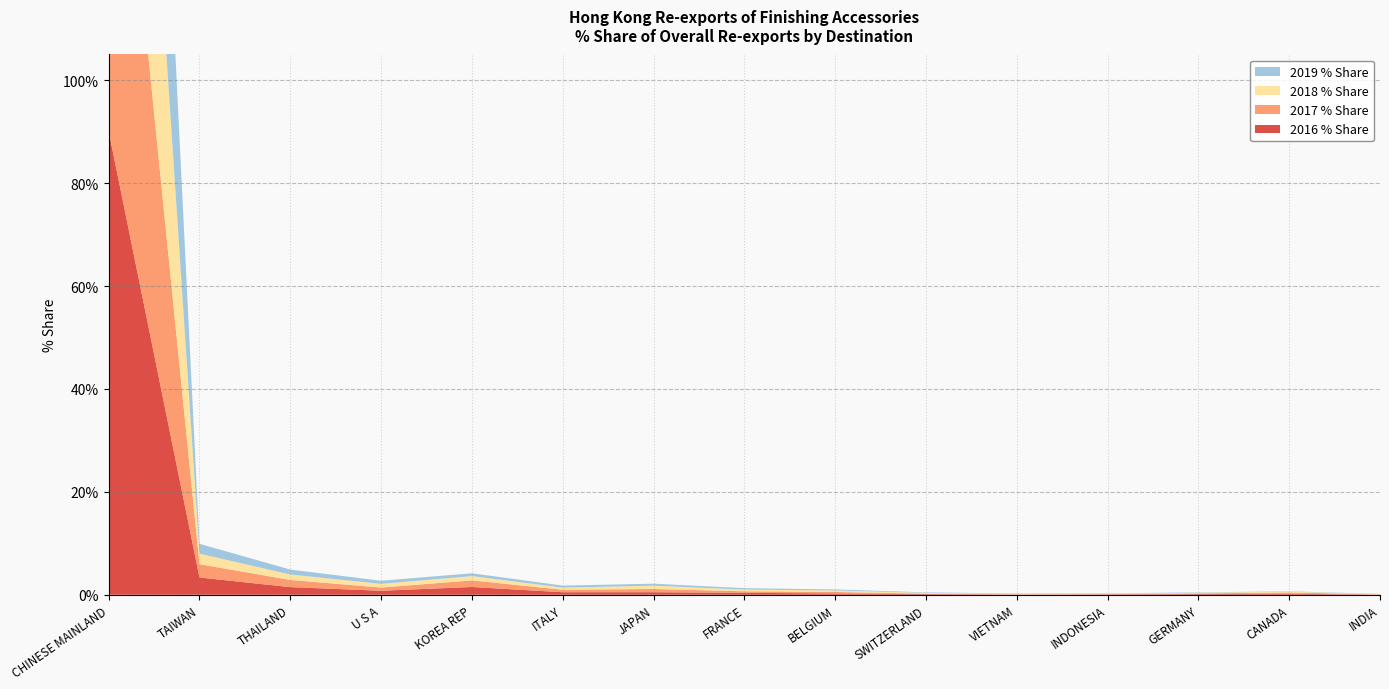

Reading right to left, list all the values displayed in this chart.

2016 % Share: INDIA=0.0	CANADA=0.2	GERMANY=0.1	INDONESIA=0.1	VIETNAM=0.0	SWITZERLAND=0.1	BELGIUM=0.2	FRANCE=0.4	JAPAN=0.5	ITALY=0.5	KOREA REP=1.5	U S A=0.8	THAILAND=1.5	TAIWAN=3.4	CHINESE MAINLAND=90.1
2017 % Share: INDIA=0.0	CANADA=0.2	GERMANY=0.1	INDONESIA=0.1	VIETNAM=0.0	SWITZERLAND=0.1	BELGIUM=0.3	FRANCE=0.3	JAPAN=0.6	ITALY=0.5	KOREA REP=1.3	U S A=0.6	THAILAND=1.4	TAIWAN=2.6	CHINESE MAINLAND=91.2
2018 % Share: INDIA=0.1	CANADA=0.1	GERMANY=0.1	INDONESIA=0.0	VIETNAM=0.1	SWITZERLAND=0.2	BELGIUM=0.3	FRANCE=0.3	JAPAN=0.6	ITALY=0.4	KOREA REP=0.8	U S A=0.7	THAILAND=1.1	TAIWAN=2.0	CHINESE MAINLAND=92.7
2019 % Share: INDIA=0.1	CANADA=0.1	GERMANY=0.1	INDONESIA=0.1	VIETNAM=0.1	SWITZERLAND=0.1	BELGIUM=0.2	FRANCE=0.3	JAPAN=0.4	ITALY=0.4	KOREA REP=0.5	U S A=0.6	THAILAND=1.0	TAIWAN=1.9	CHINESE MAINLAND=94.0